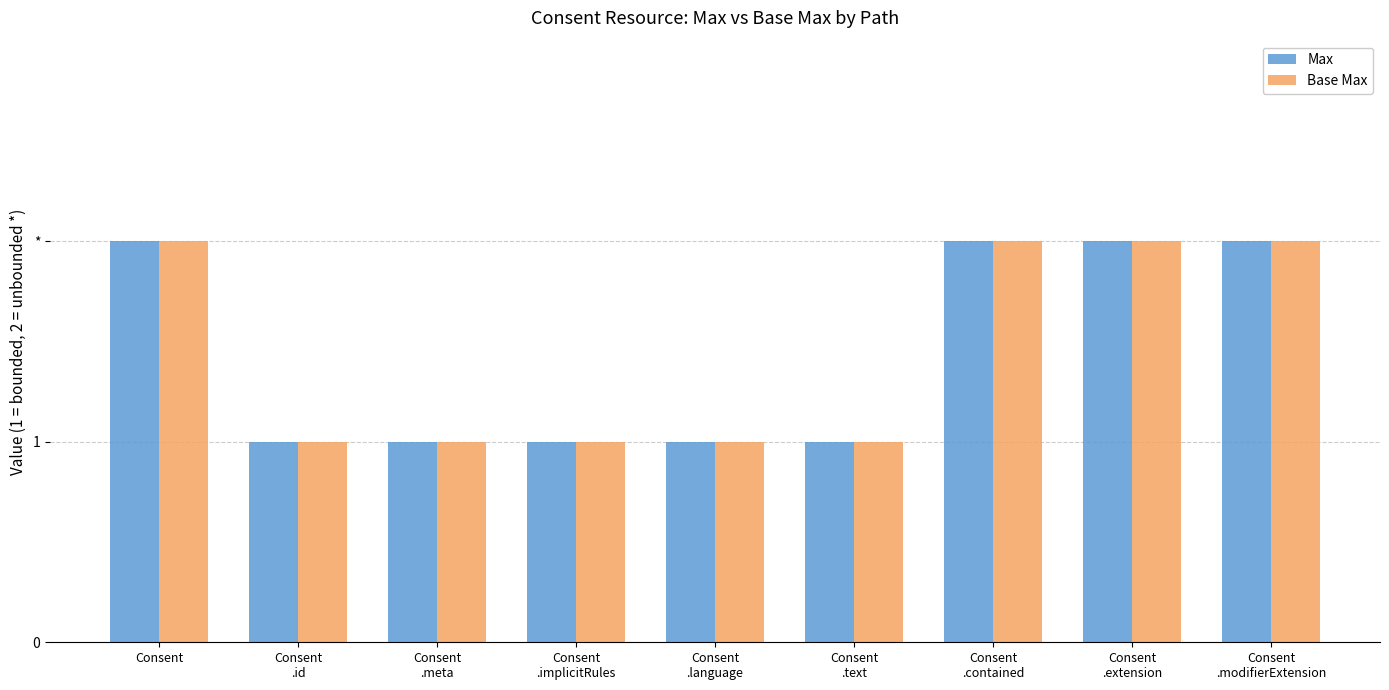

Read the Base Max value at Consent
.language.

1